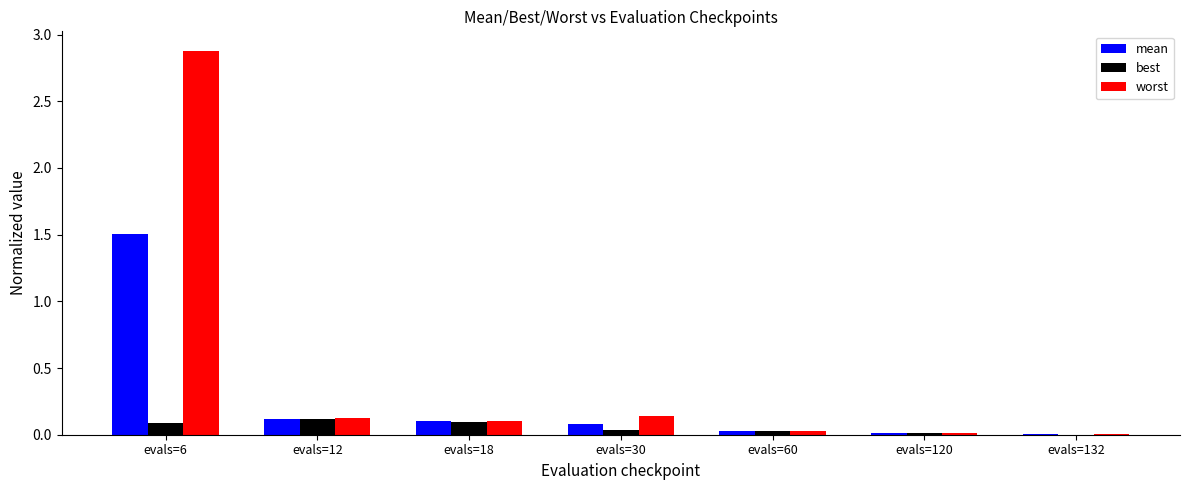

At which category is the sum across all series the highest?

evals=6